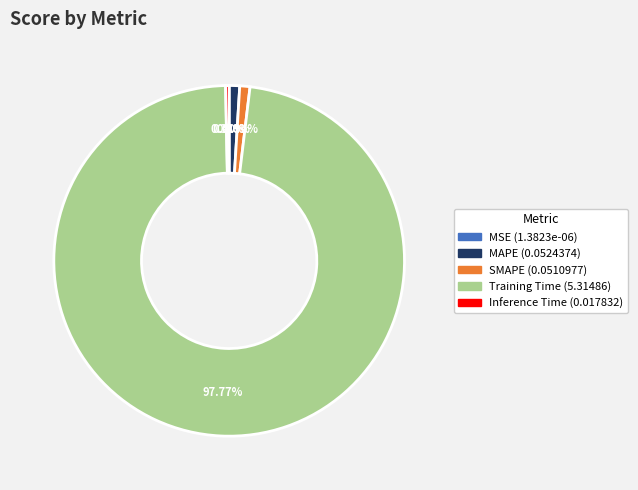

Which slice represents more than half of the pie?

Training Time